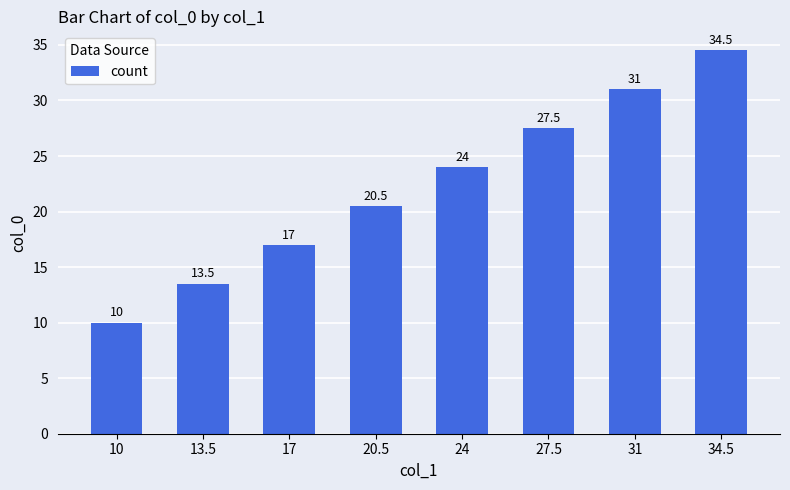

What is the difference between the second highest and minimum values?

21.0